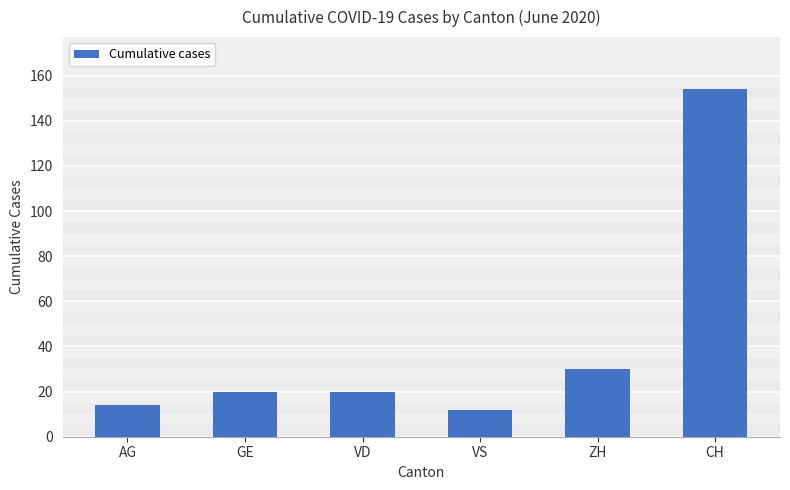

What is the difference between the maximum and second lowest values?

140